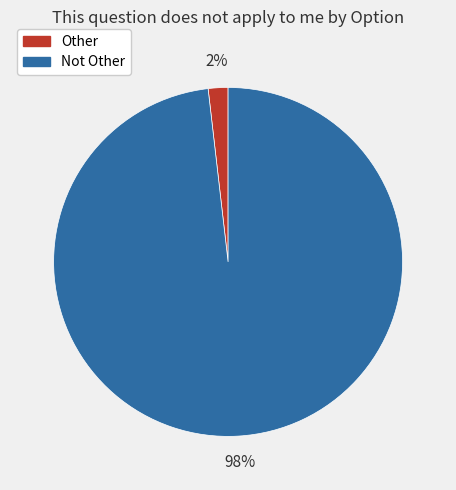

Is the sum of Not Other and Other greater than half?

Yes